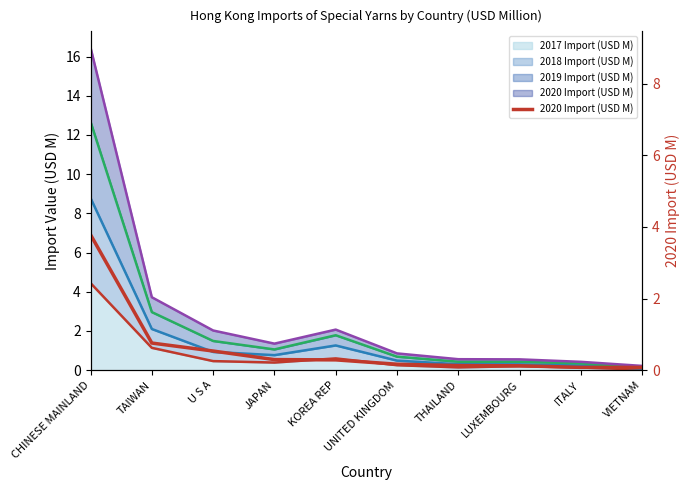

What is the minimum value shown in the chart?

0.1